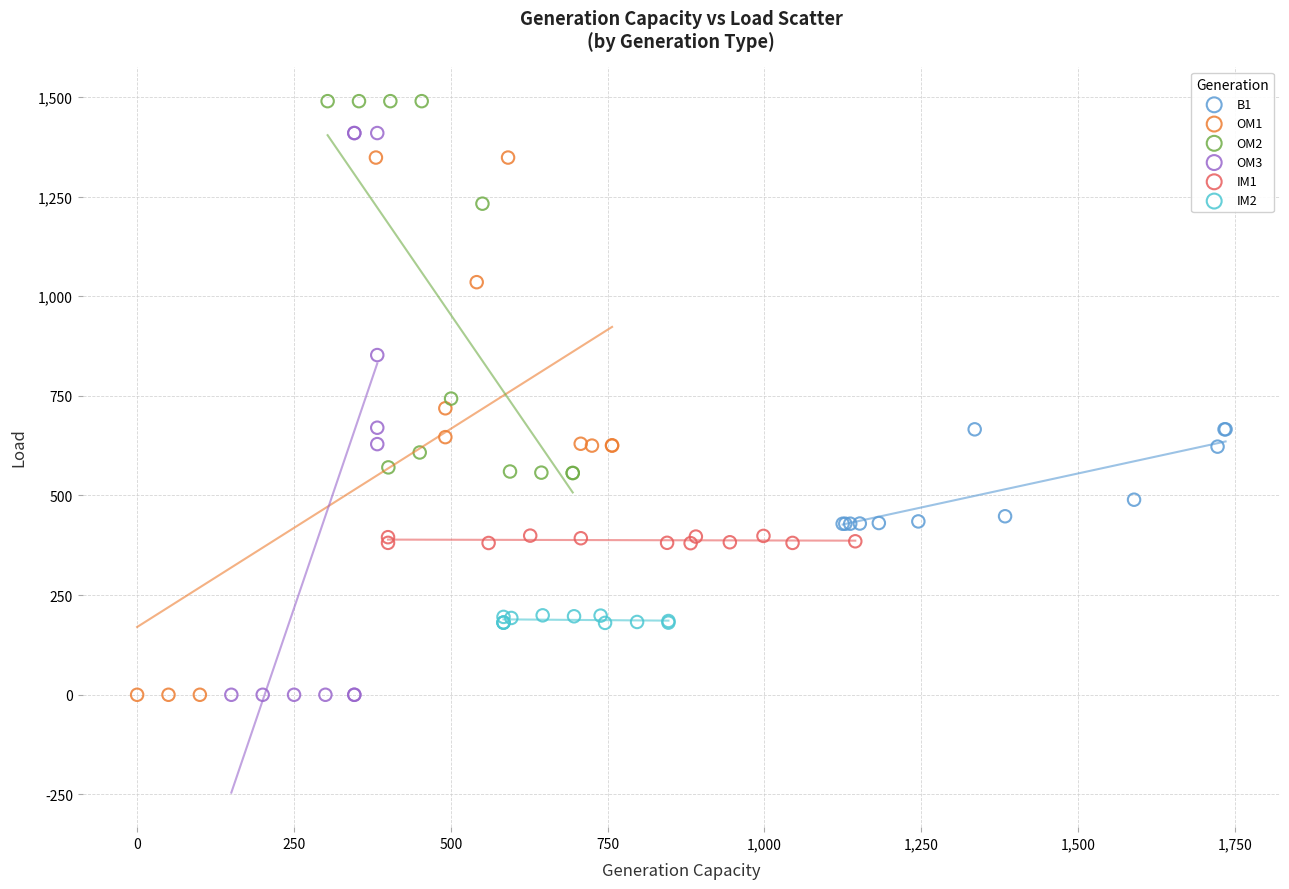

Which series contains the highest Y value?

OM2